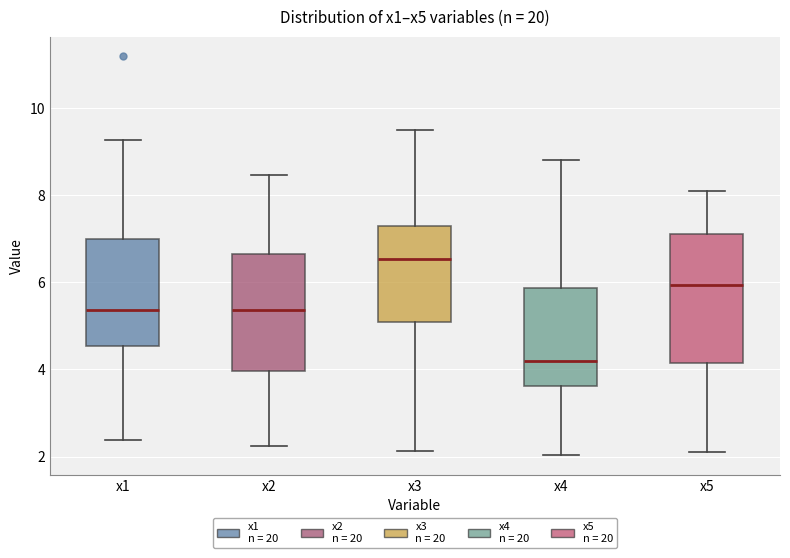

Reading left to right, read every box against the y-axis: the position of its median line, the range the box covers, and the ends of its whiskers. The values are not printed on the chart, so give them approximately, as read against the axis.

x1: median 5.4, box 4.6 to 7.0, whiskers 2.4 to 9.2
x2: median 5.4, box 4.0 to 6.6, whiskers 2.2 to 8.4
x3: median 6.6, box 5.0 to 7.2, whiskers 2.2 to 9.4
x4: median 4.2, box 3.6 to 5.8, whiskers 2.0 to 8.8
x5: median 6.0, box 4.2 to 7.2, whiskers 2.2 to 8.0